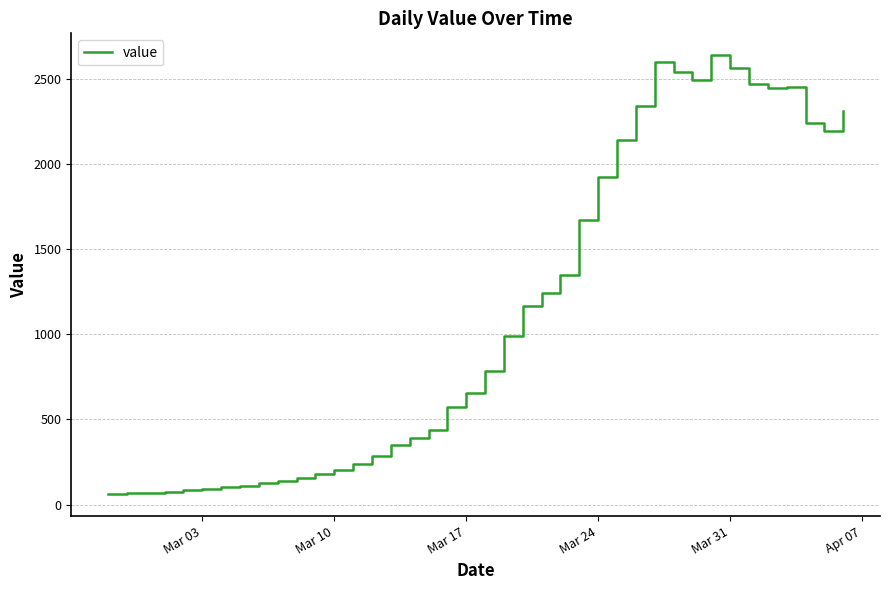

What is the difference between the maximum and minimum values?

2579